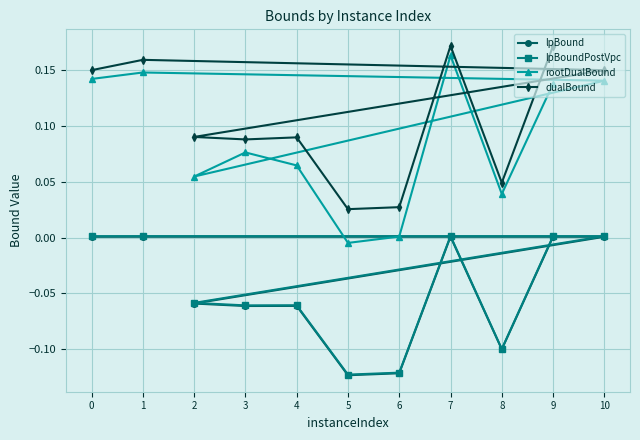

Which series has the largest range (max minus min)?

rootDualBound